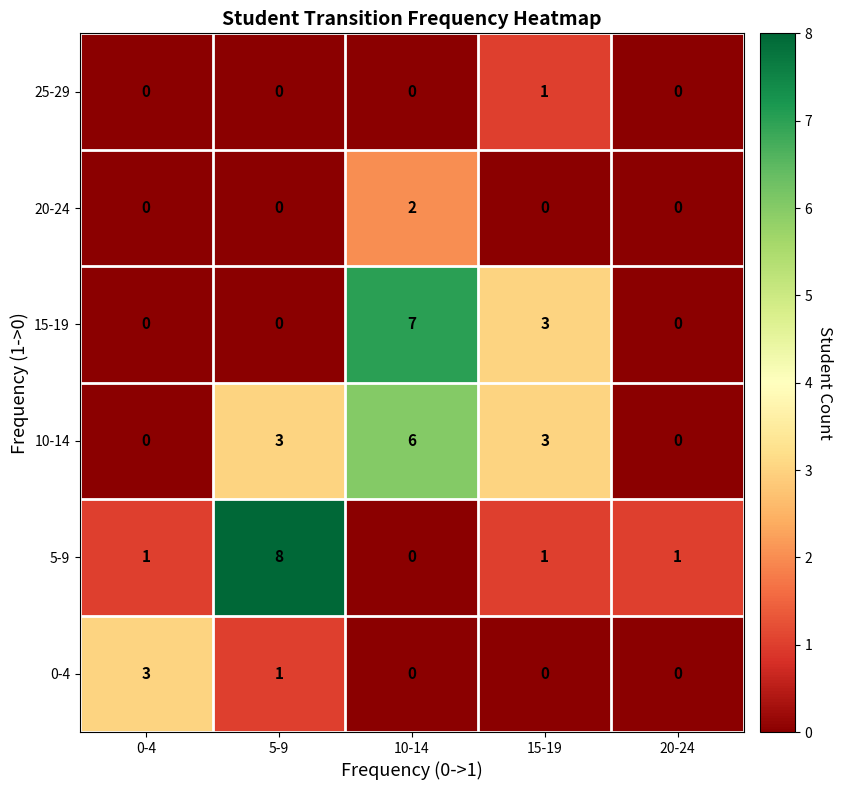

At how many categories does at least one series exceed 2?

4